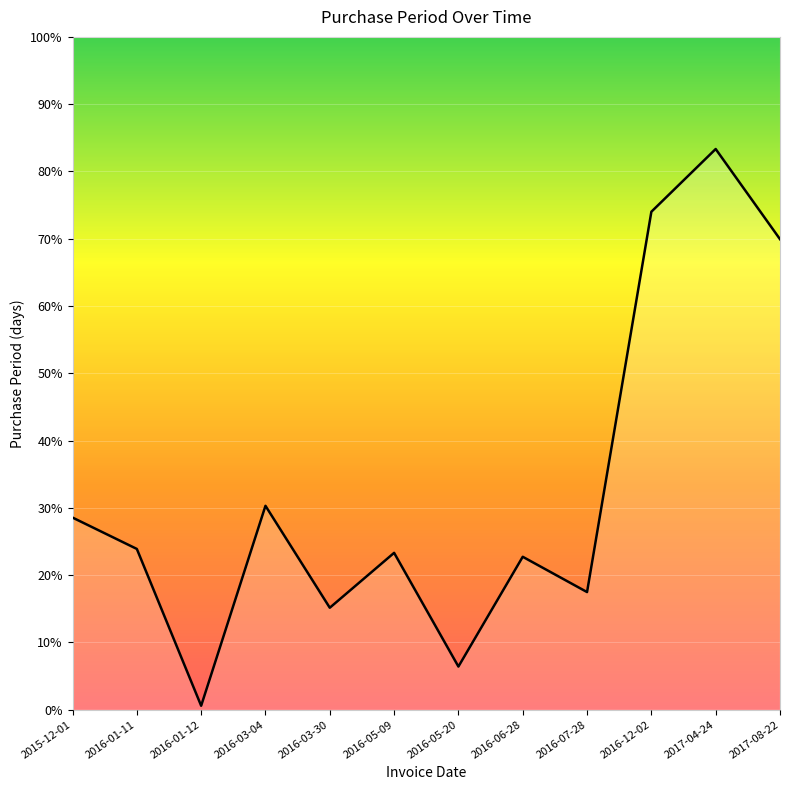

What is the label of the 4th point from the left?

2016-03-04